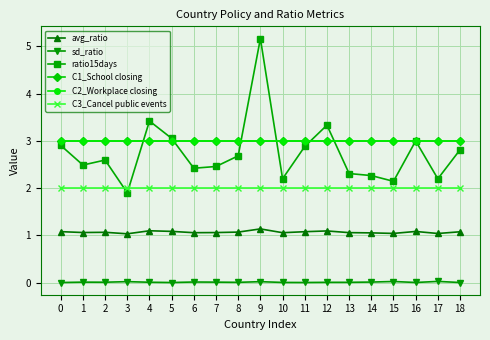

What is the average value of the C2_Workplace closing series?

3.0